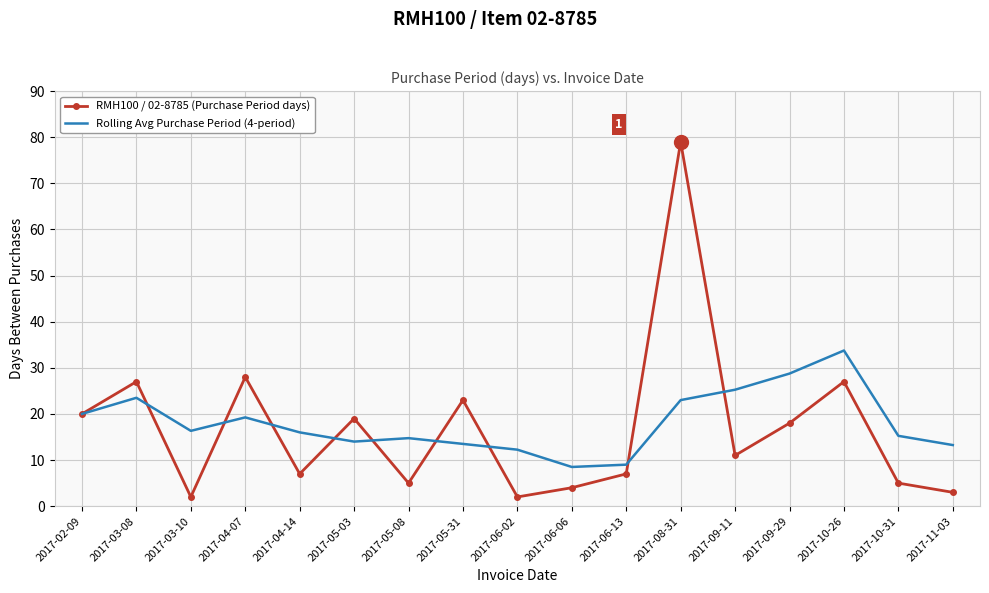

Between 2017-05-31 and 2017-10-26, which series saw the biggest shift?

Rolling Avg Purchase Period (4-period)